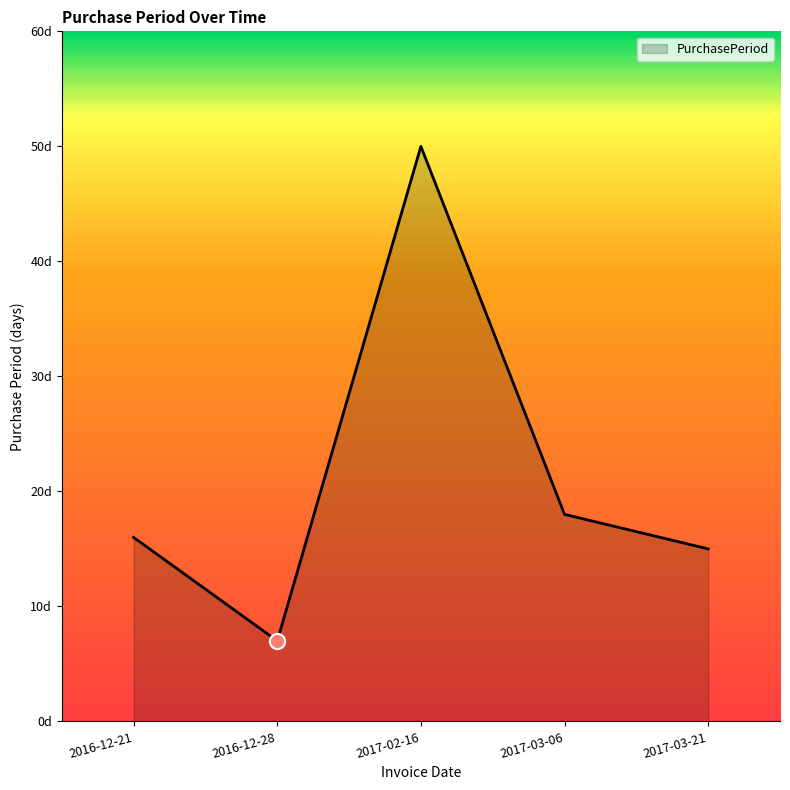

What is the change in value from 2016-12-28 to 2017-02-16?

+43